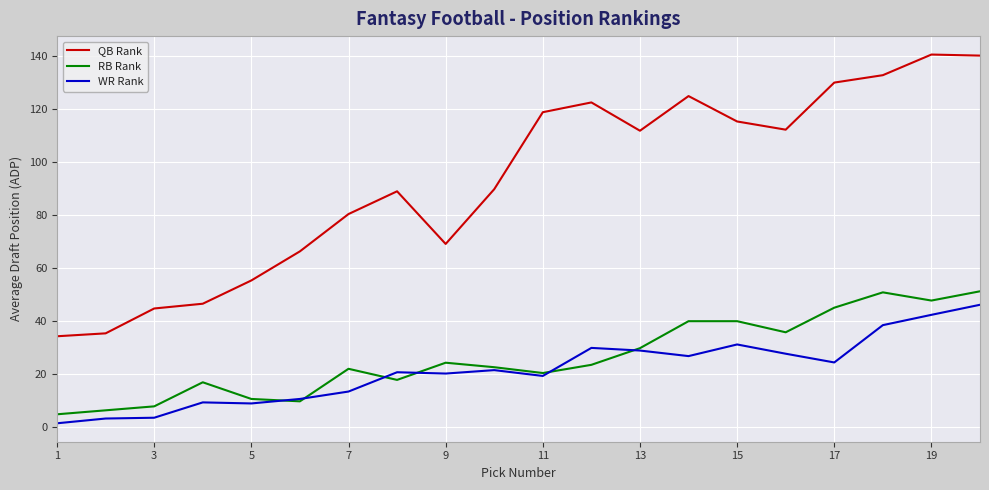

What is the greatest value displayed?

140.7